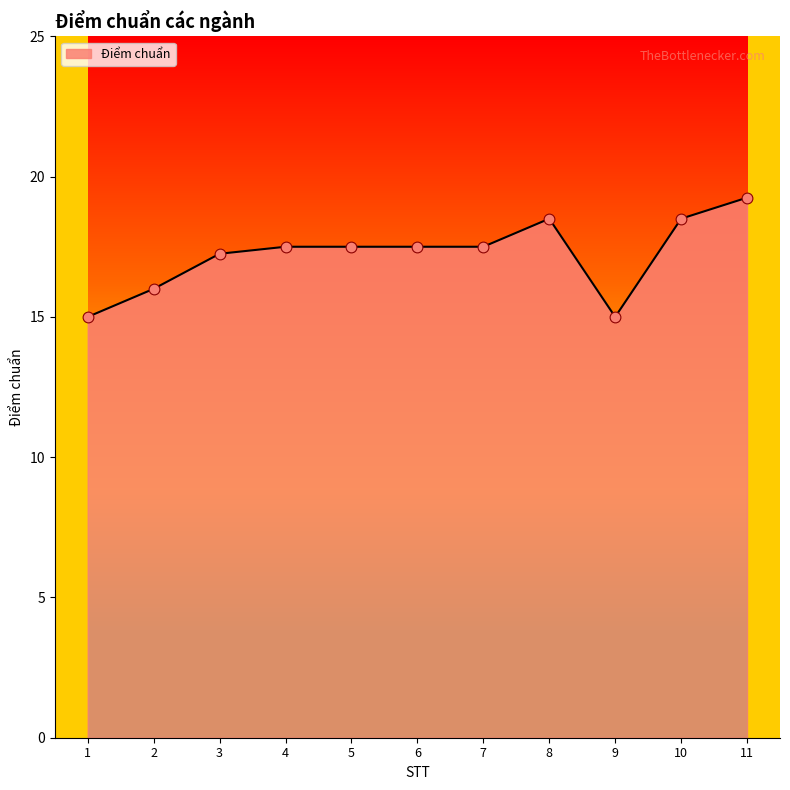

What is the change in value from 8 to 9?

-3.5